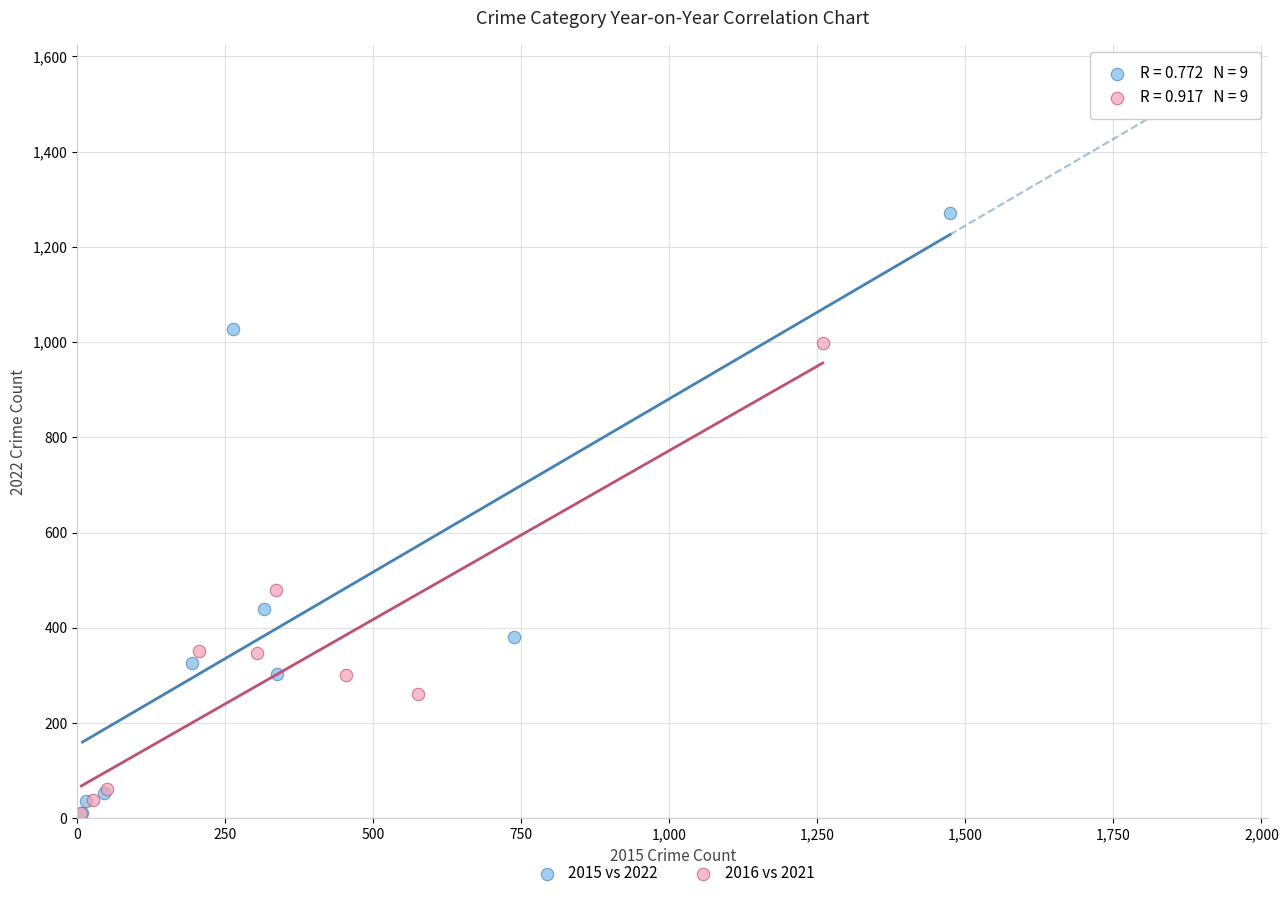

Which series has the widest spread of Y values?

2015 vs 2022